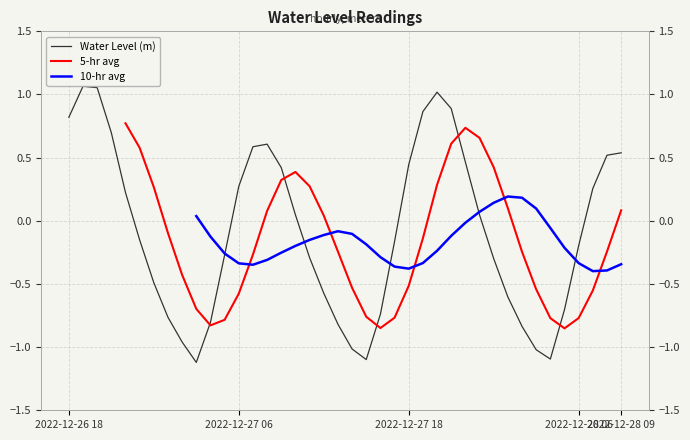

Read the 10-hr avg value at 15.

-0.3